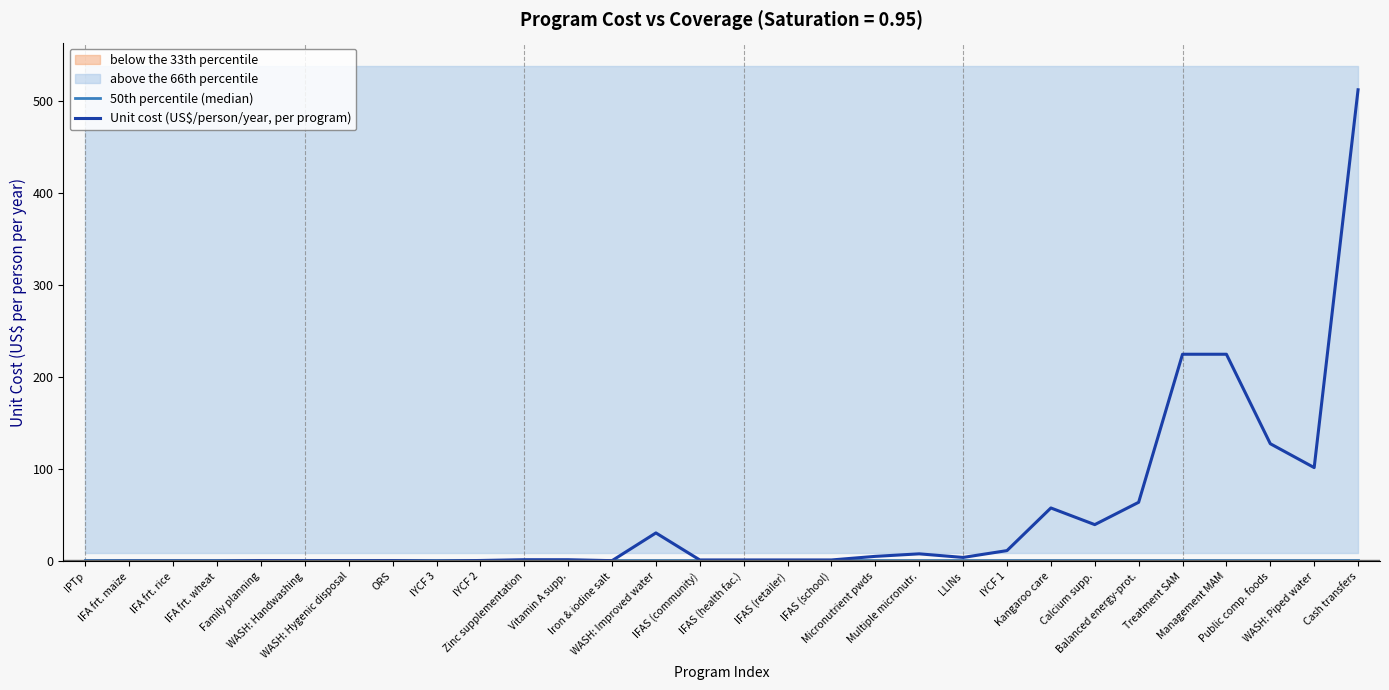

How many times do 50th percentile (median) and Unit cost (US$/person/year, per program) cross each other?

5